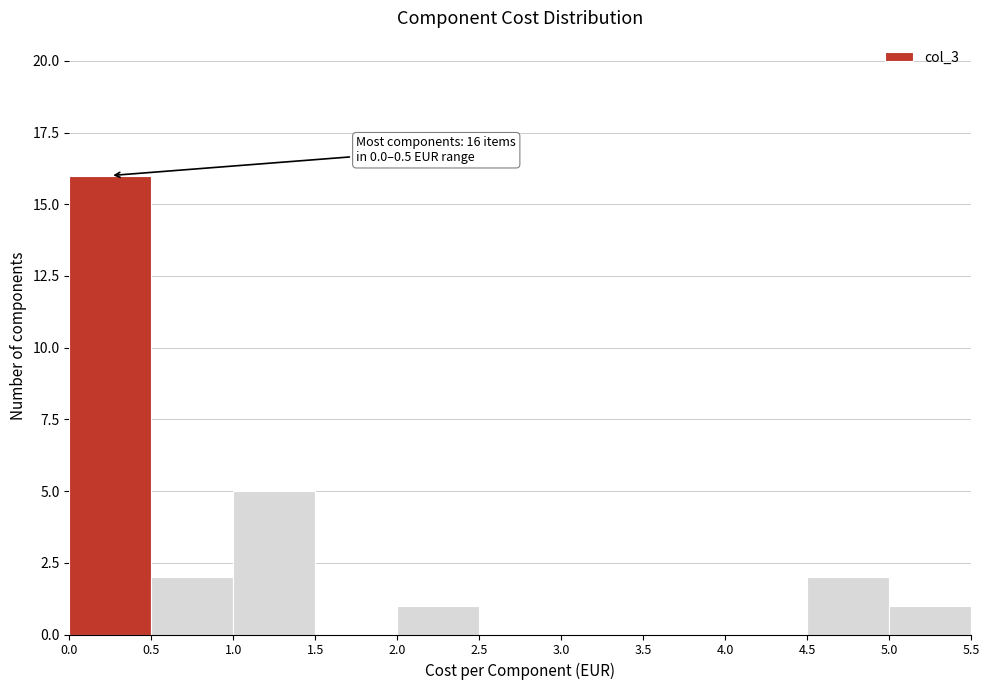

Over which range of the x-axis is the bar tallest?

0.0 to 0.5